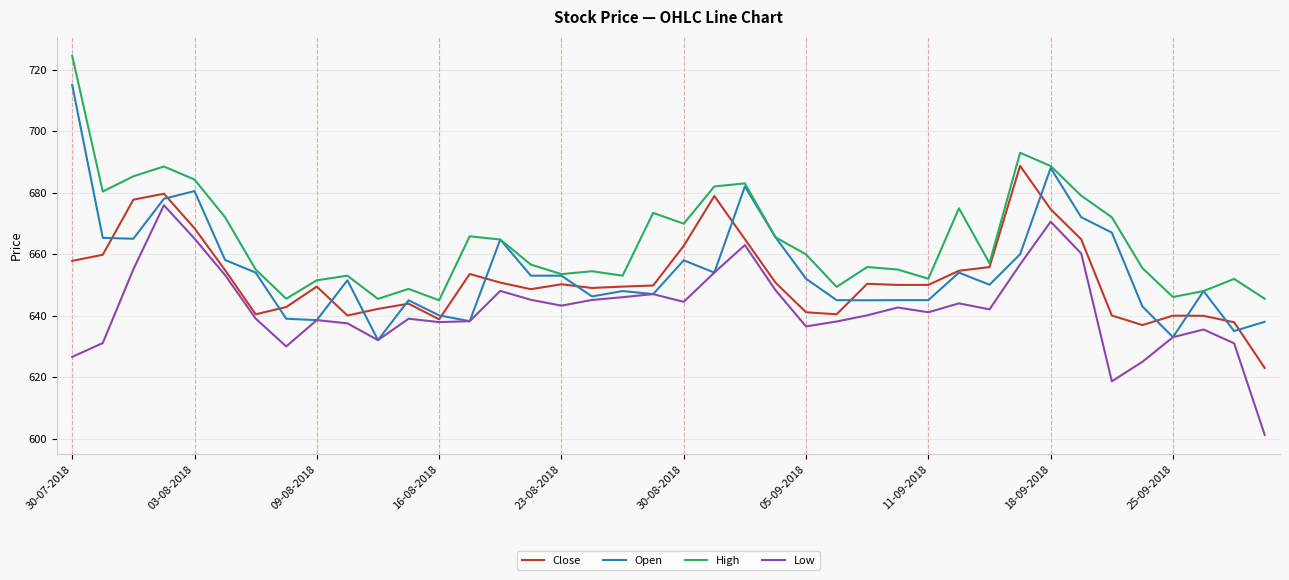

Rank the series by their maximum value, from highest to lowest.

High, Open, Close, Low